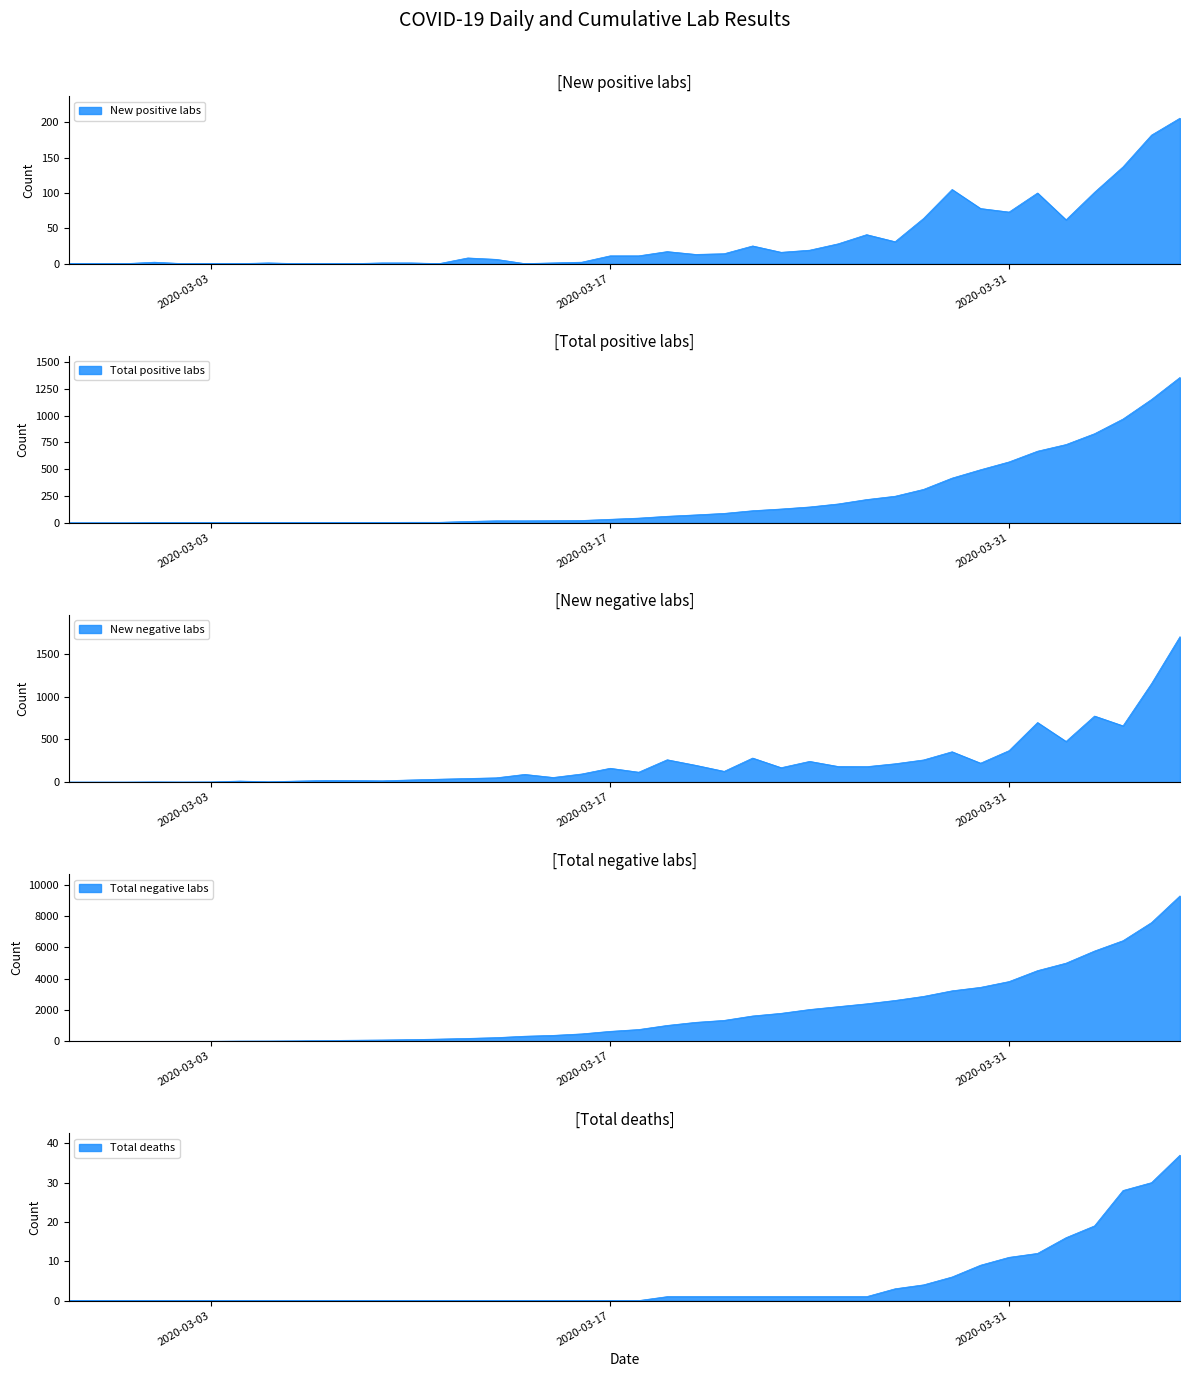

What is the greatest value displayed?

9292